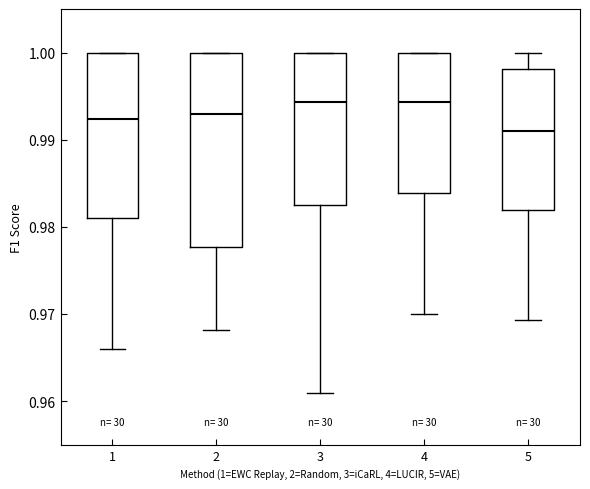

Reading left to right, transcribe this box plot: for each box, give where its median line is, the range the box spans, and where its two whiskers end, as read against the y-axis. The values are not printed on the chart, so give them approximately, as read against the axis.

1: median 0.992, box 0.981 to 1.000, whiskers 0.966 to 1.000
2: median 0.993, box 0.978 to 1.000, whiskers 0.968 to 1.000
3: median 0.994, box 0.983 to 1.000, whiskers 0.961 to 1.000
4: median 0.994, box 0.984 to 1.000, whiskers 0.970 to 1.000
5: median 0.991, box 0.982 to 0.998, whiskers 0.969 to 1.000